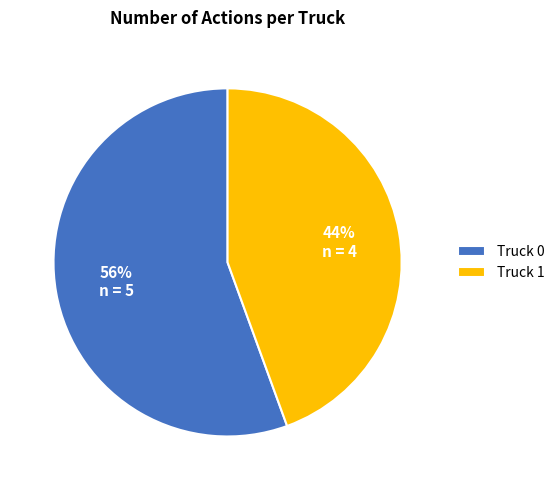

To the nearest percent, what is the average slice percentage?

50%